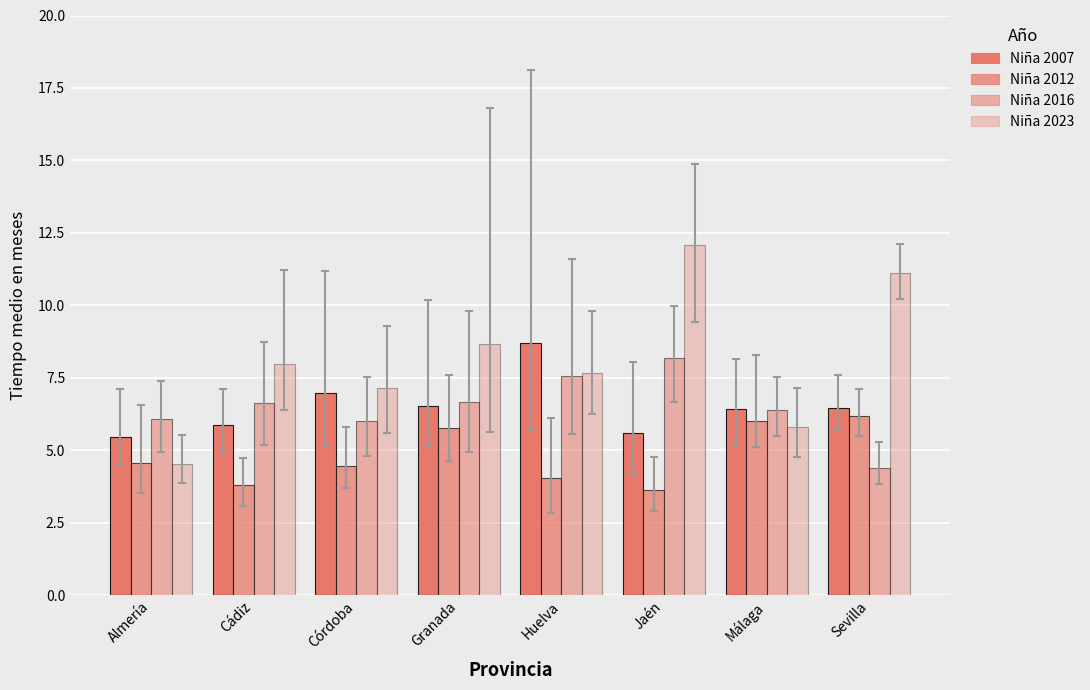

How many bars are there in total?

32